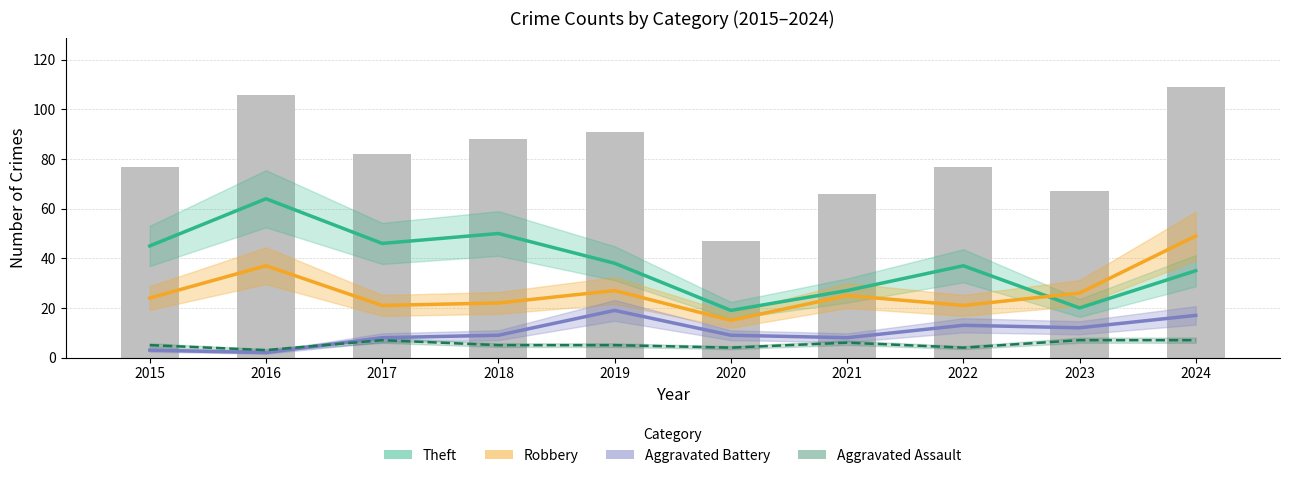

How many values in the Theft series are below 38?

5